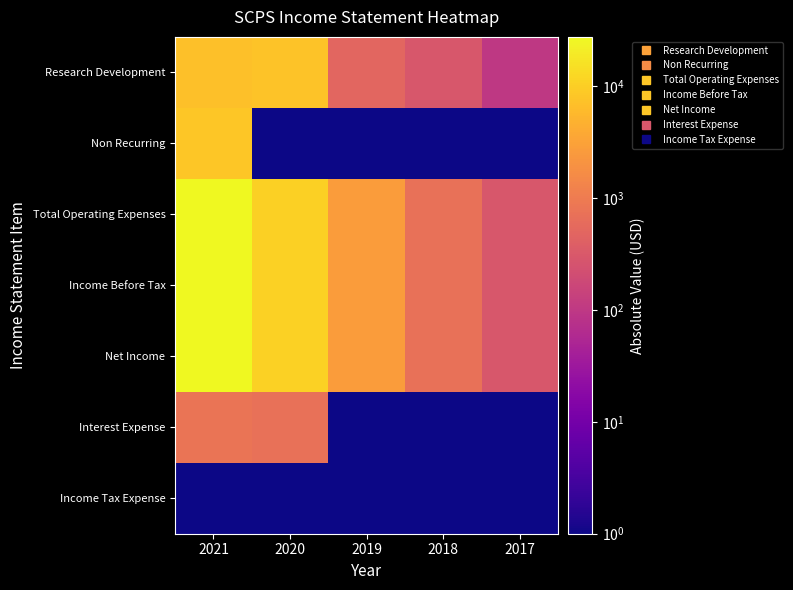

Which category has the lowest value across all series?

2020